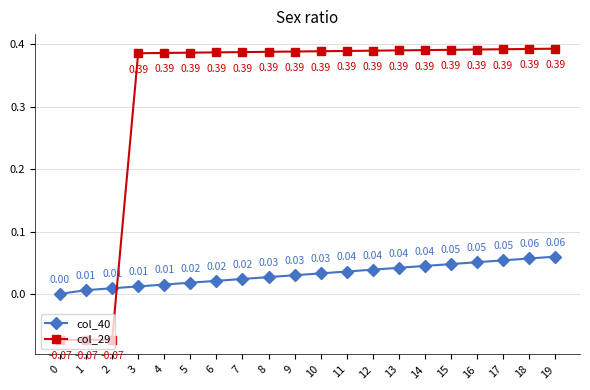

True or false: col_29 has more than 2 interior local peaks.

False